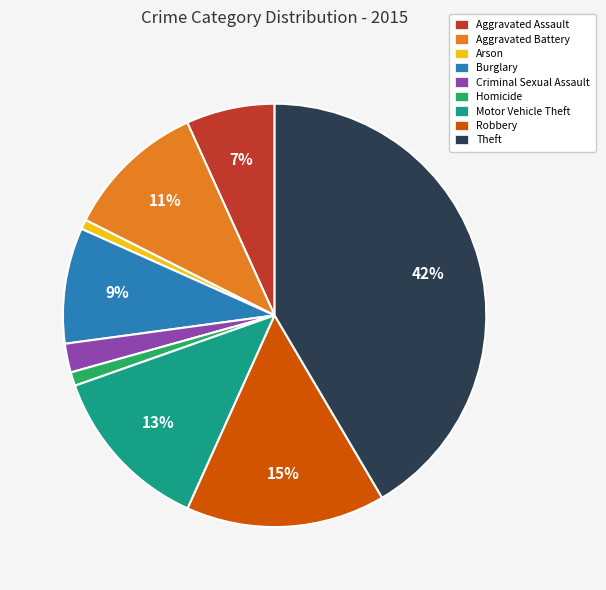

What percentage is the Aggravated Assault slice, to the nearest percent?

7%